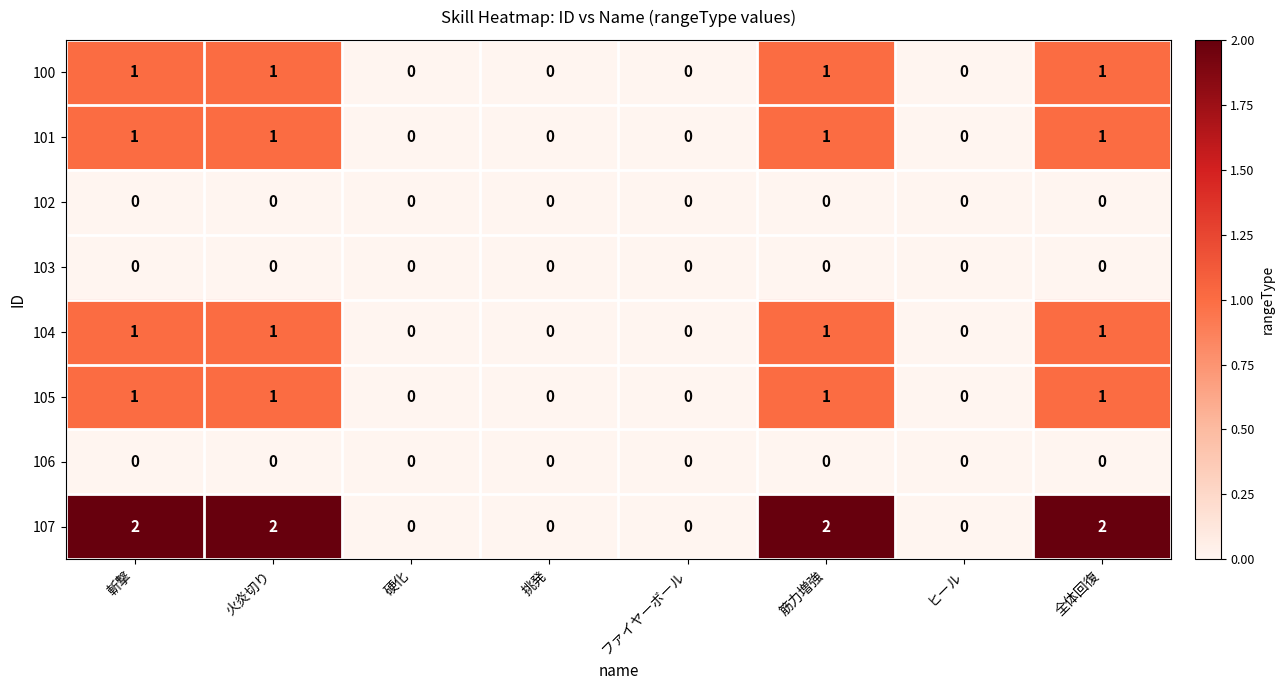

Is it true that 104 equals 0 at ファイヤーボール?

True